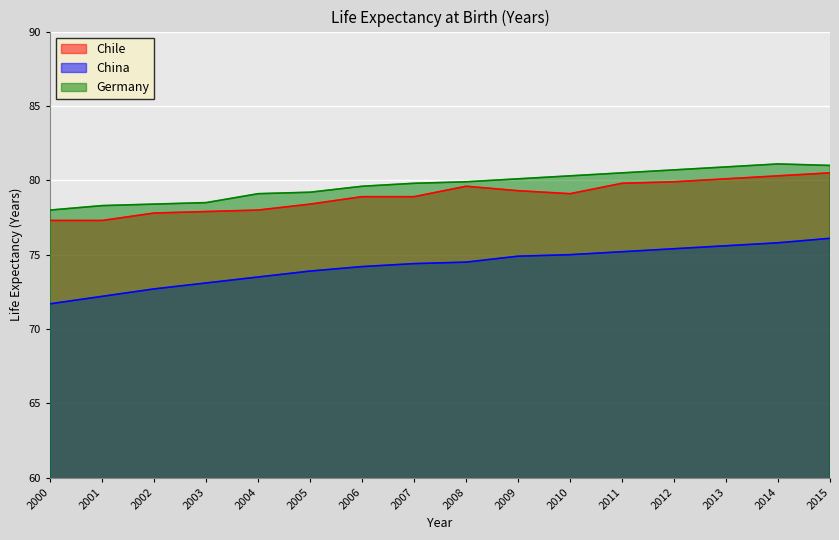

Reading left to right, what are all the values shown in this chart?

Chile: 2000=77.3	2001=77.3	2002=77.8	2003=77.9	2004=78.0	2005=78.4	2006=78.9	2007=78.9	2008=79.6	2009=79.3	2010=79.1	2011=79.8	2012=79.9	2013=80.1	2014=80.3	2015=80.5
China: 2000=71.7	2001=72.2	2002=72.7	2003=73.1	2004=73.5	2005=73.9	2006=74.2	2007=74.4	2008=74.5	2009=74.9	2010=75.0	2011=75.2	2012=75.4	2013=75.6	2014=75.8	2015=76.1
Germany: 2000=78.0	2001=78.3	2002=78.4	2003=78.5	2004=79.1	2005=79.2	2006=79.6	2007=79.8	2008=79.9	2009=80.1	2010=80.3	2011=80.5	2012=80.7	2013=80.9	2014=81.1	2015=81.0